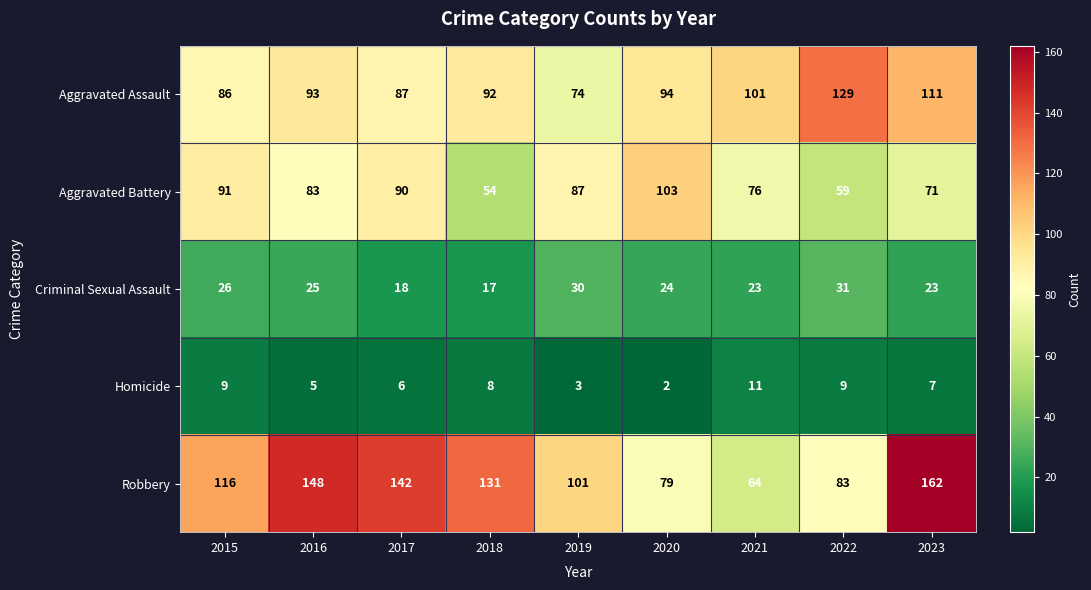

At which category does the chart reach its minimum across all series?

2020